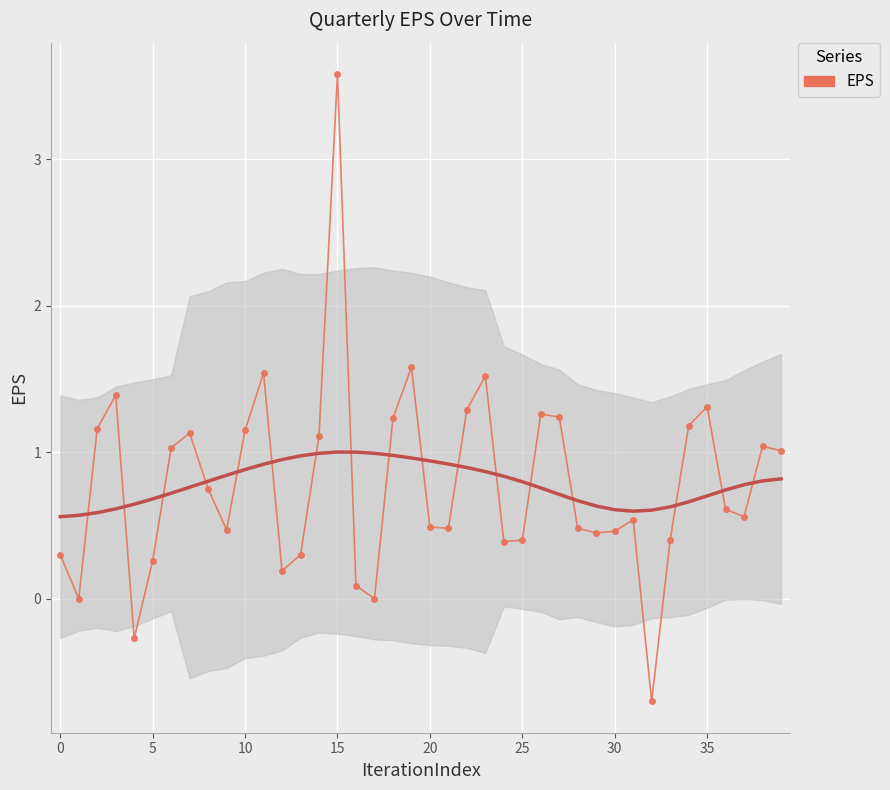

Approximately how many times larger is the value at 10 compared to 19?

0.7